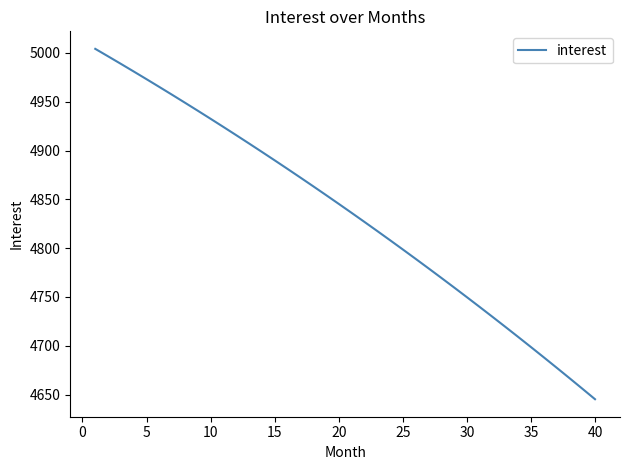

Reading left to right, extract all data points from this chart.

5004.2	4996.5	4988.8	4981.0	4973.1	4965.1	4957.1	4949.0	4940.8	4932.5	4924.2	4915.8	4907.2	4898.7	4890.0	4881.2	4872.4	4863.5	4854.5	4845.4	4836.2	4827.0	4817.6	4808.2	4798.7	4789.1	4779.4	4769.6	4759.8	4749.8	4739.8	4729.7	4719.4	4709.1	4698.7	4688.2	4677.6	4667.0	4656.2	4645.3